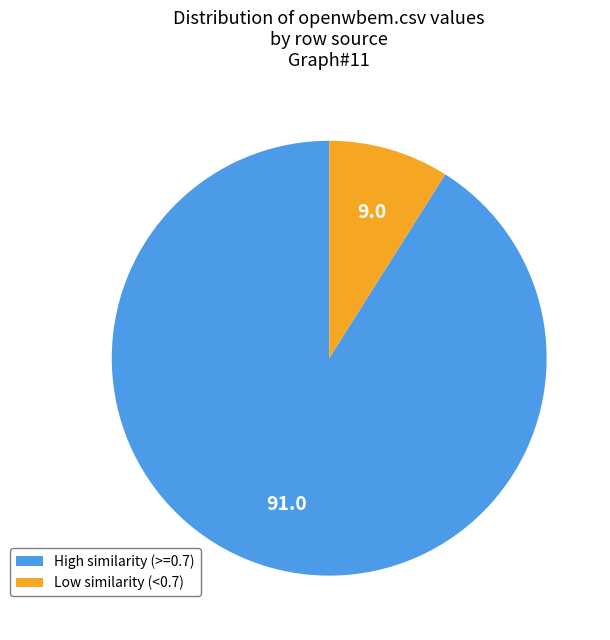

Which category accounts for the majority?

High similarity (>=0.7)